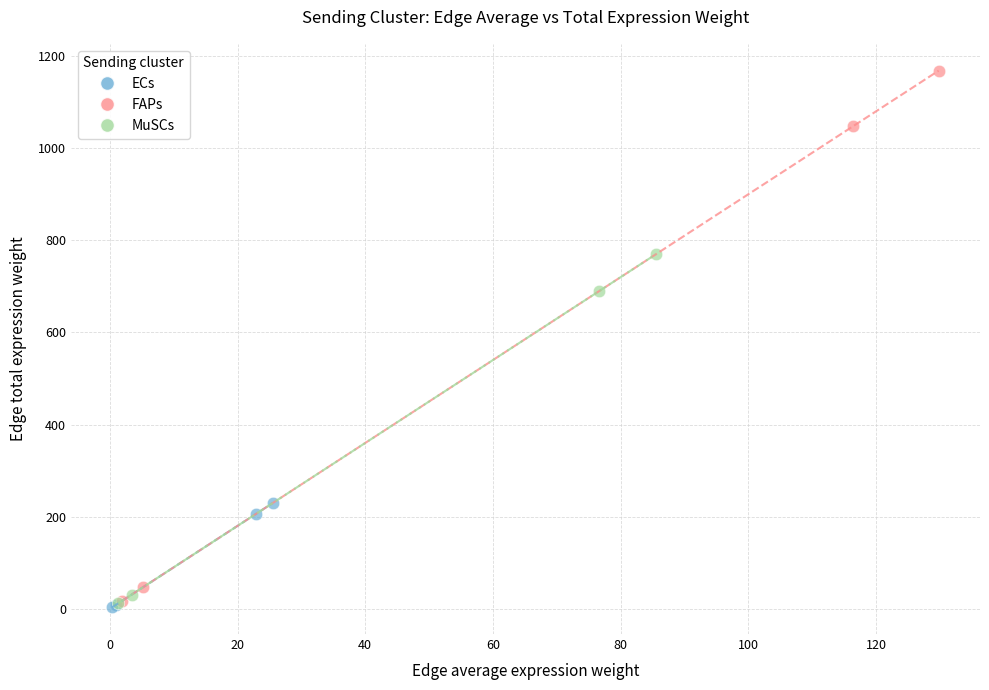

Which series reaches the maximum Y coordinate?

FAPs